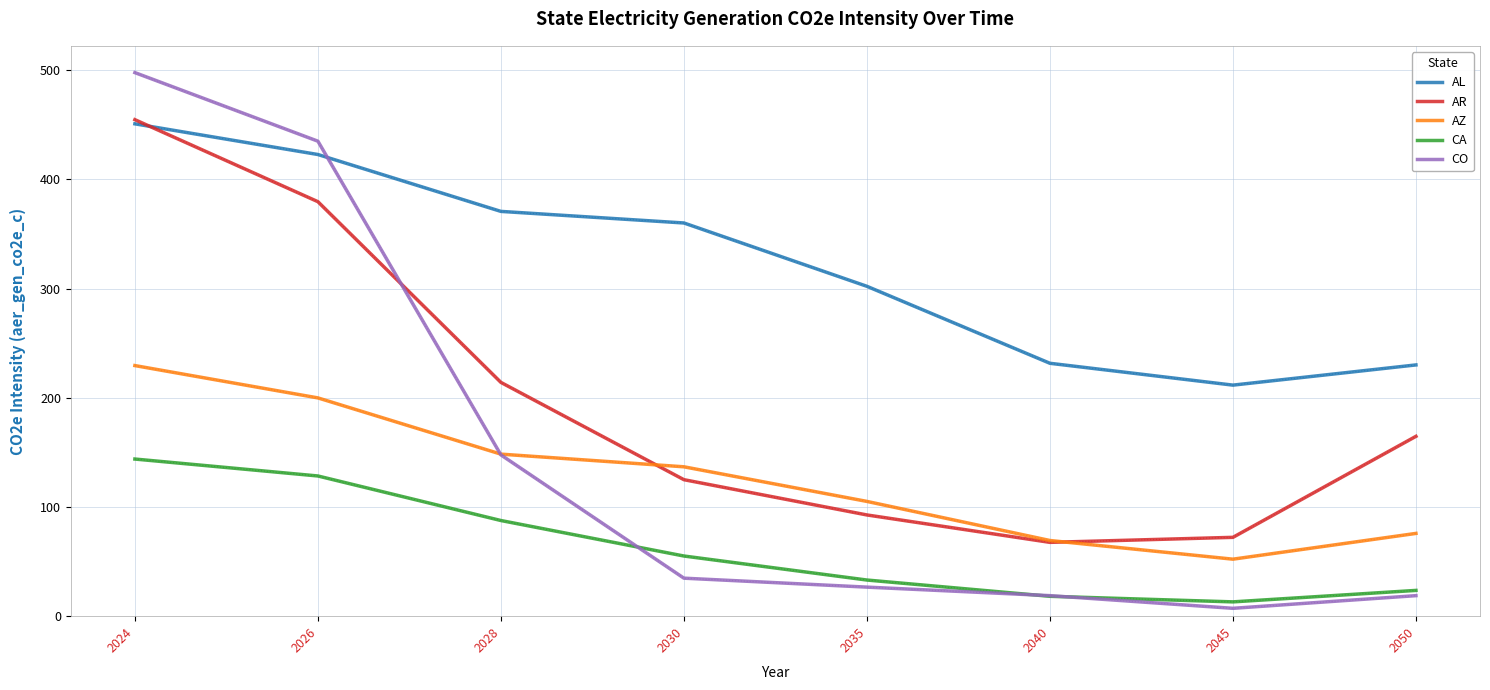

True or false: CA has more than 0 points higher than both neighbors.

False